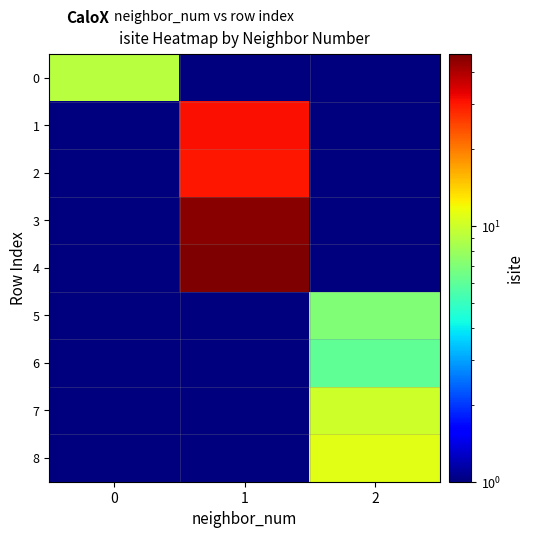

Reading right to left, list all the values displayed in this chart.

0: 2=0.1	1=0.1	0=9.0
1: 2=0.1	1=31.0	0=0.1
2: 2=0.1	1=30.0	0=0.1
3: 2=0.1	1=45.0	0=0.1
4: 2=0.1	1=47.0	0=0.1
5: 2=7.0	1=0.1	0=0.1
6: 2=6.0	1=0.1	0=0.1
7: 2=10.0	1=0.1	0=0.1
8: 2=11.0	1=0.1	0=0.1